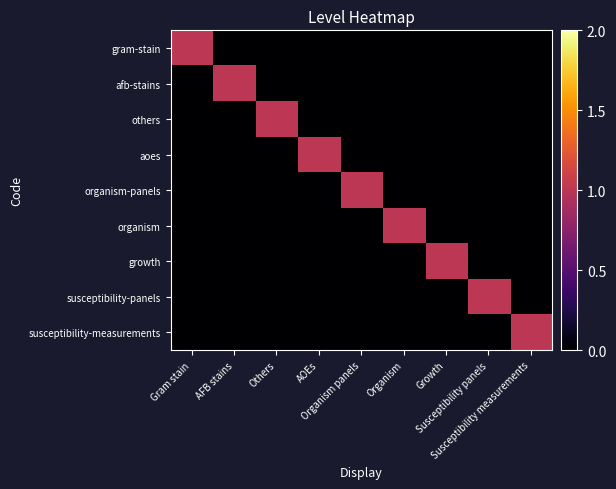

Which series has the largest range (max minus min)?

gram-stain